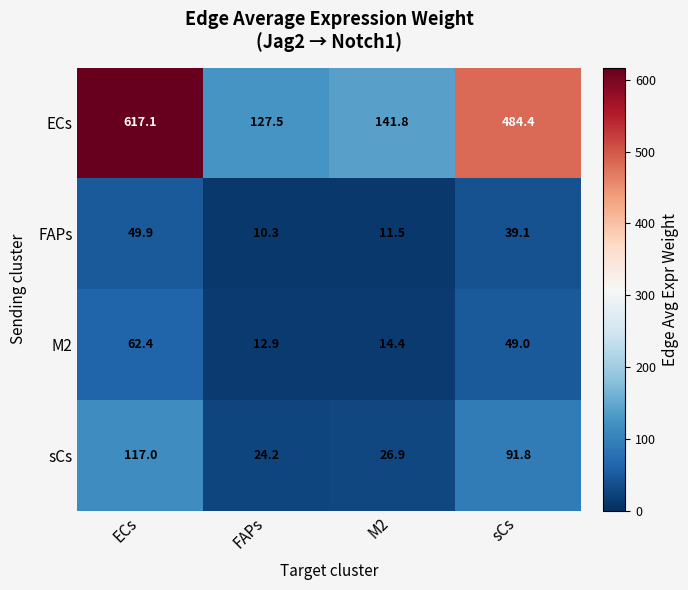

The value of sCs at ECs is 117.0. True or false?

True